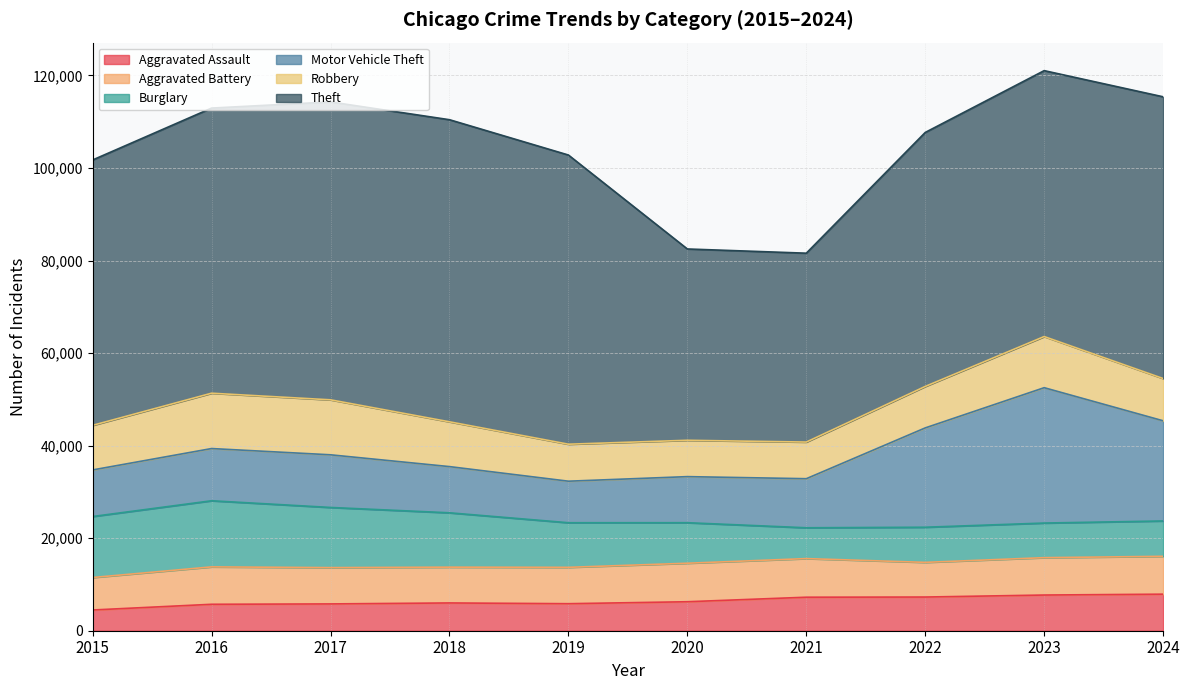

True or false: Motor Vehicle Theft and Theft cross at least once.

False